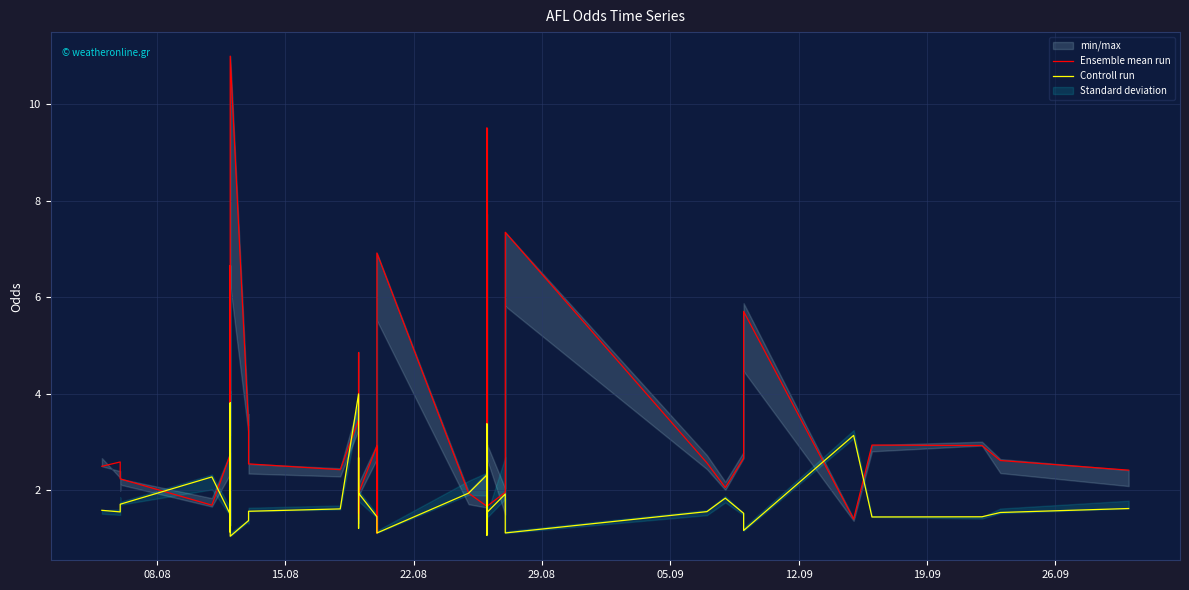

Which series has the largest total across all categories?

Ensemble mean run